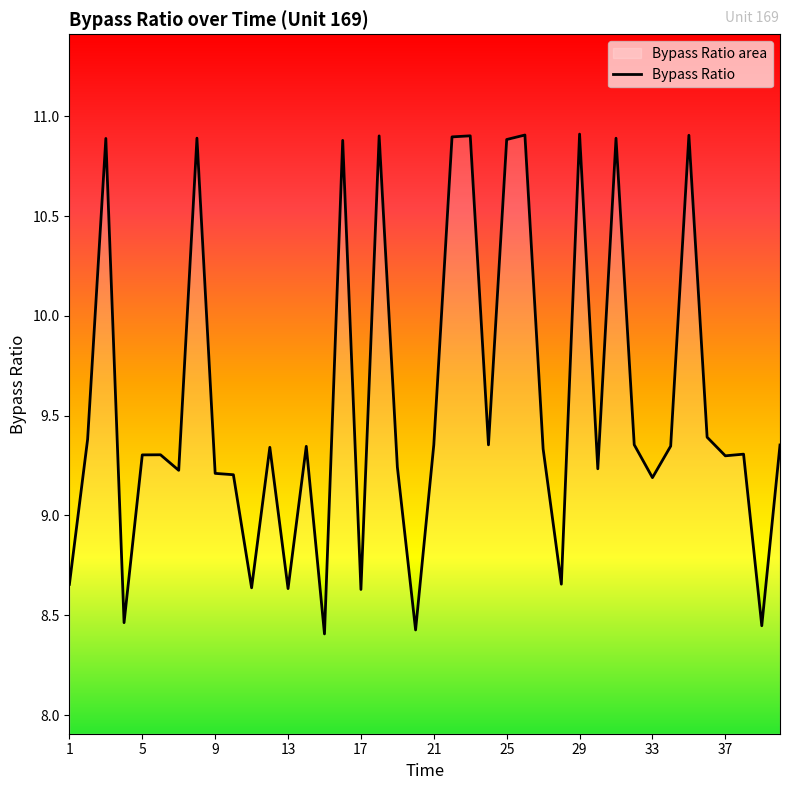

What is the greatest value displayed?

10.9